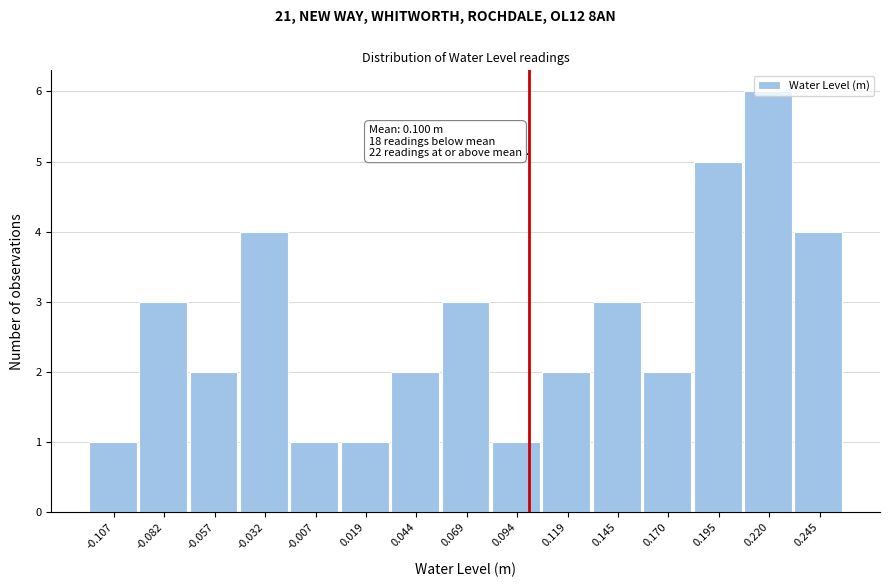

Which range on the x-axis has the tallest bar?

0.210 to 0.235